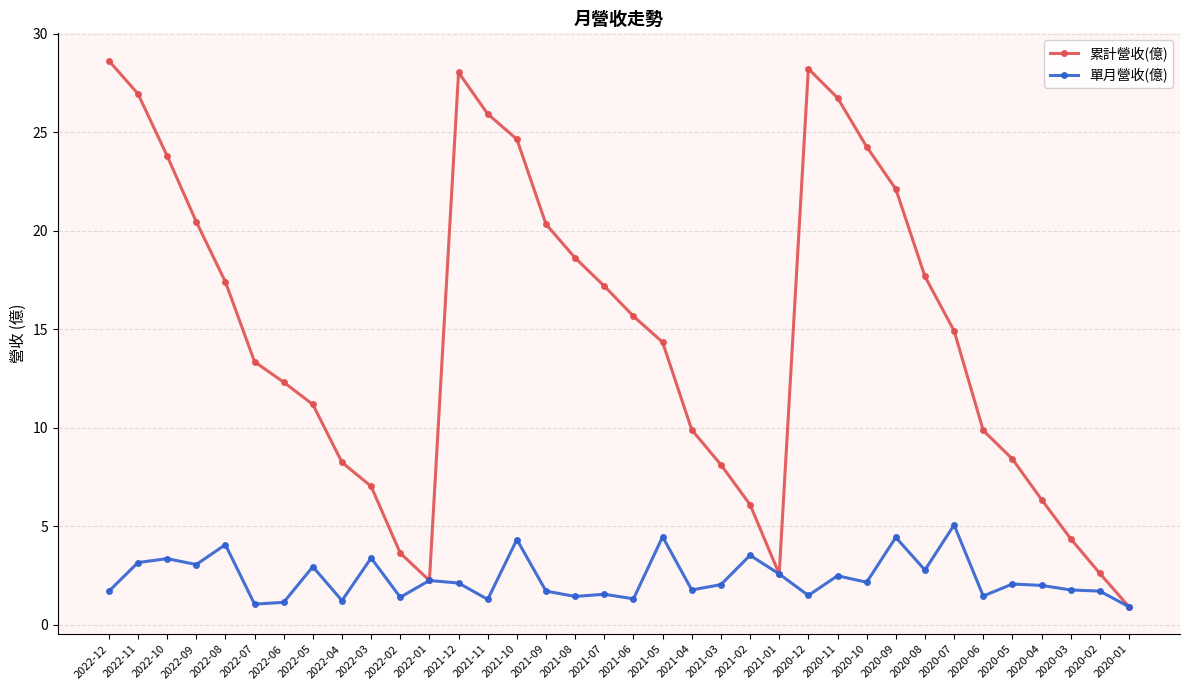

What is the label of the 1st point from the right?

2020-01